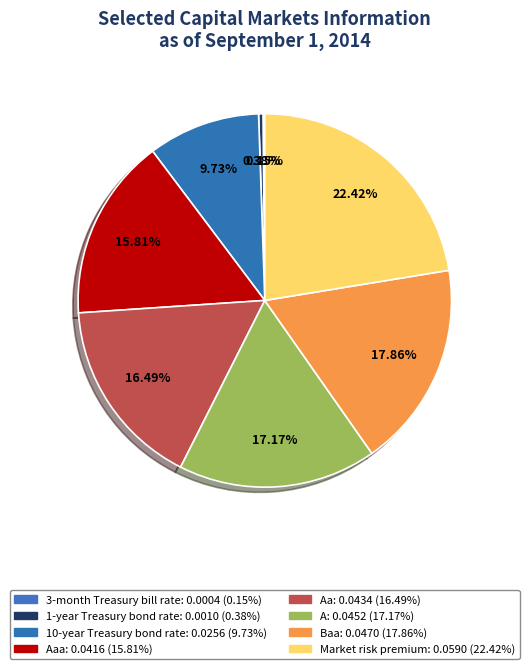

Count the number of slices in the pie.

8